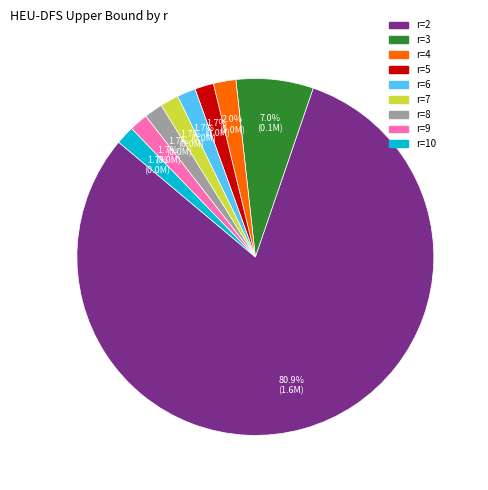

Is the sum of r=2 and r=5 greater than half?

Yes